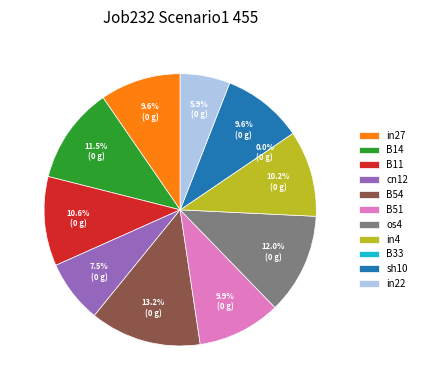

Which category has the biggest portion of the pie?

B54